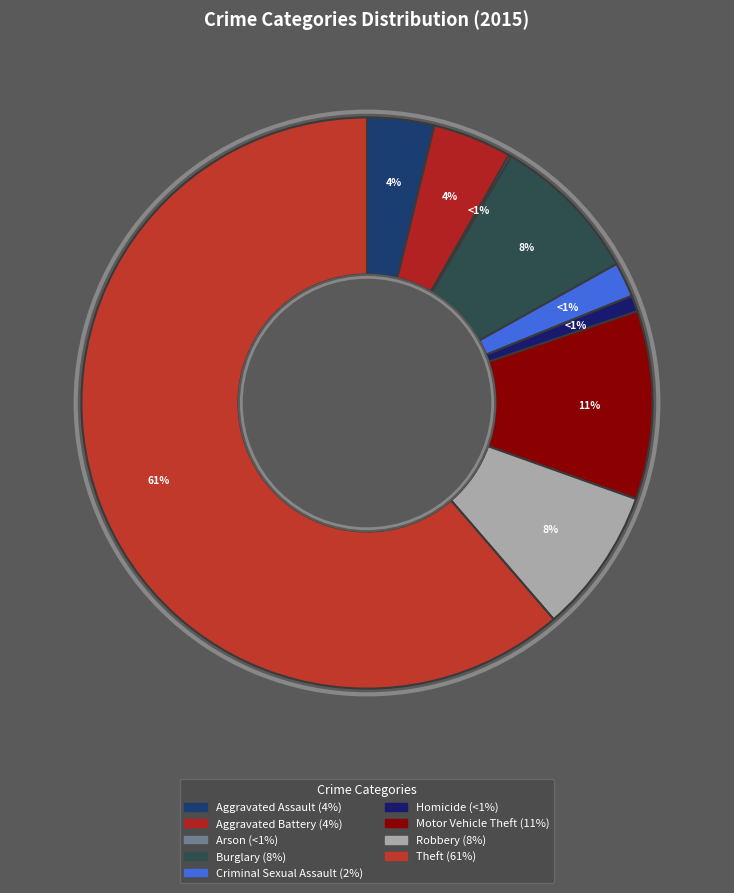

Is there a majority slice in this chart?

Yes